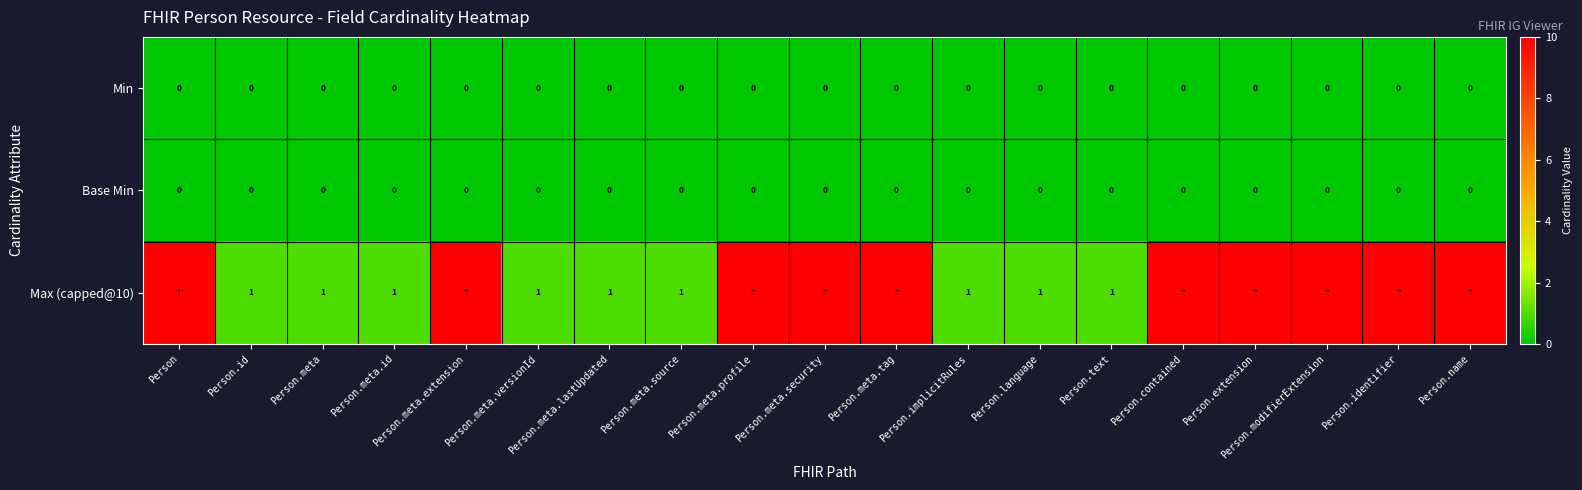

The value of Min at Person is 0. True or false?

True